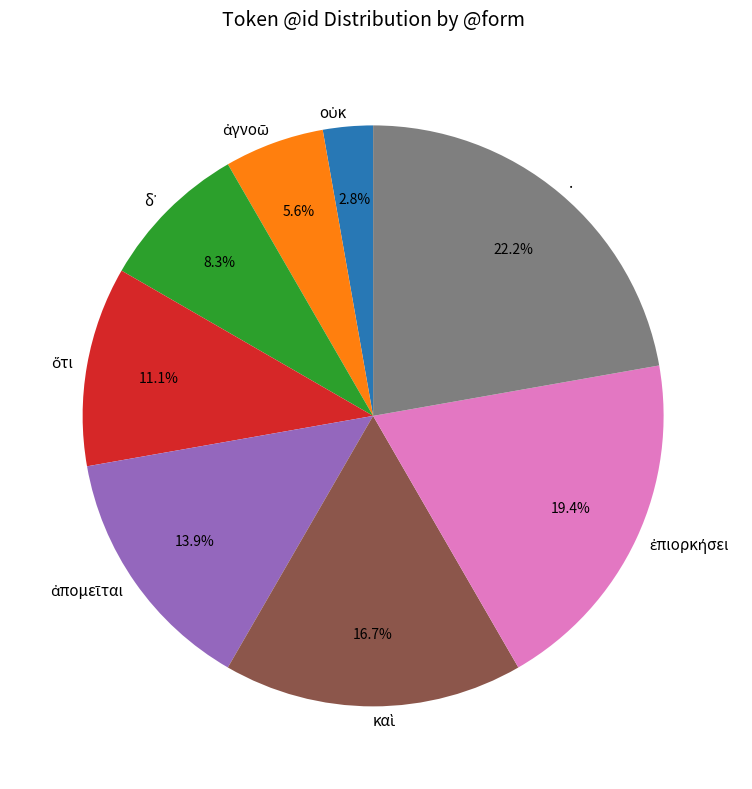

Does any single category account for the majority?

No